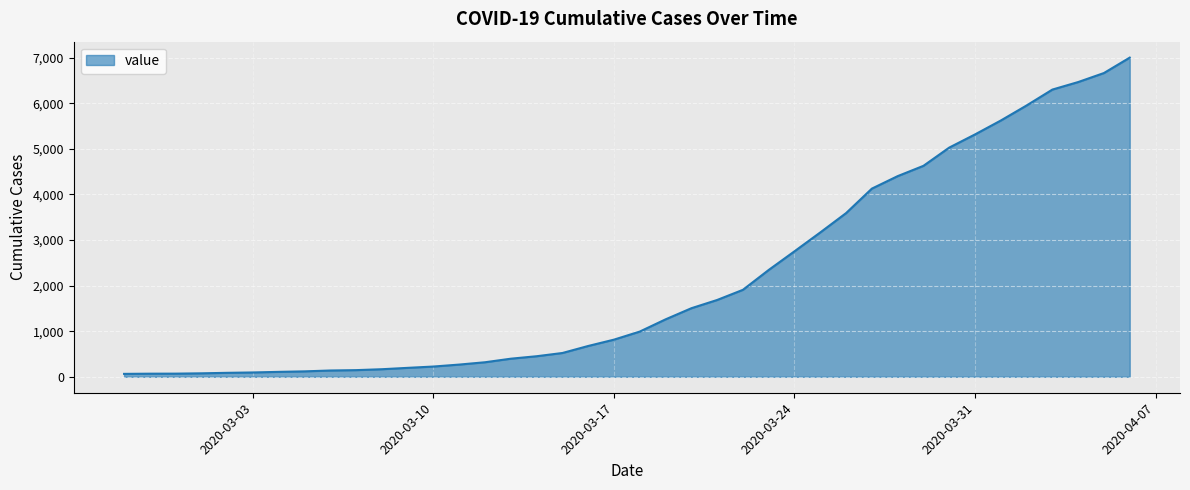

What is the difference between the maximum and minimum values?

6938